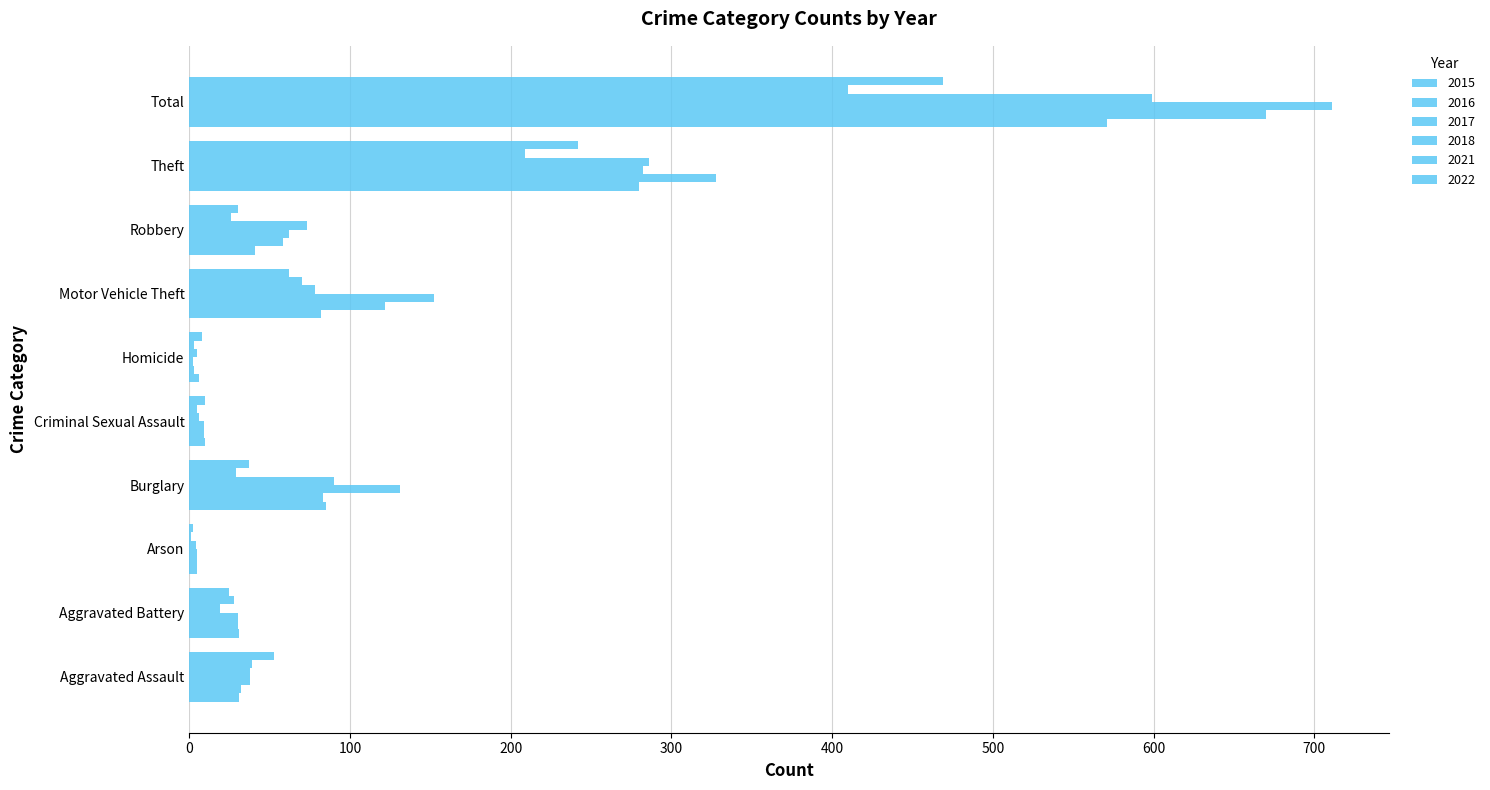

What is the spread (max minus min) of values at Aggravated Battery?

12